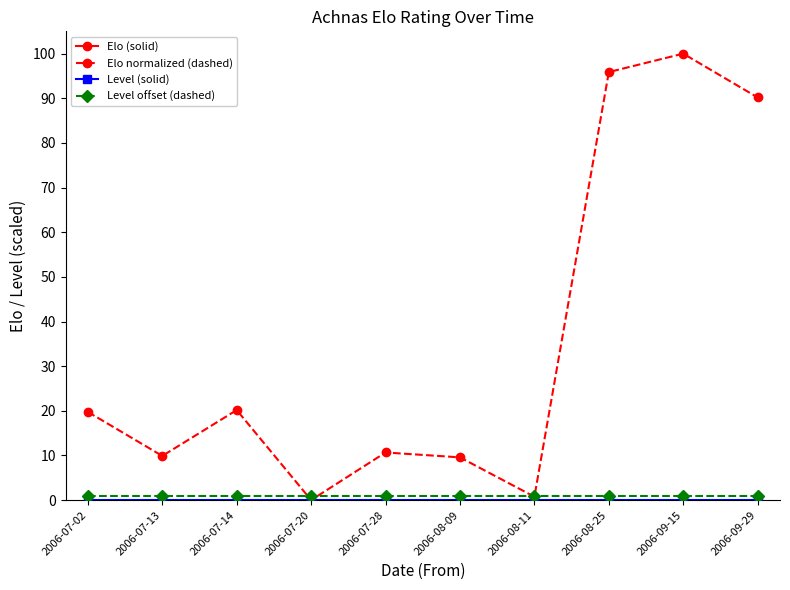

Which series has the largest total across all categories?

Elo (solid)